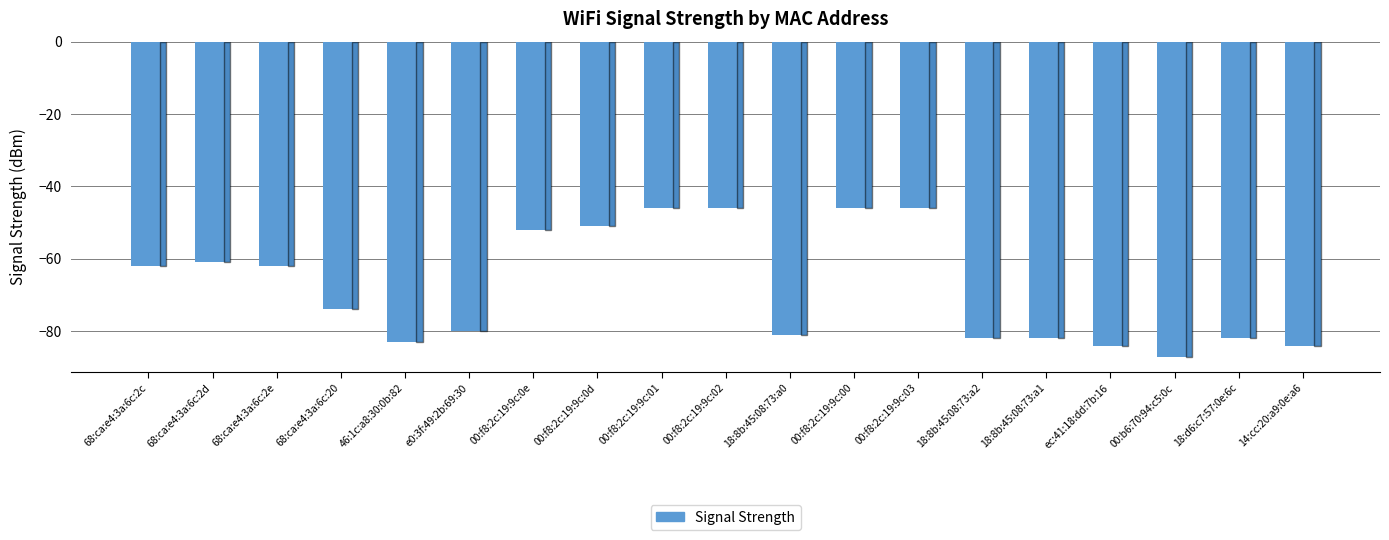

Which category has the lowest value across all series?

00:b6:70:94:c5:0c